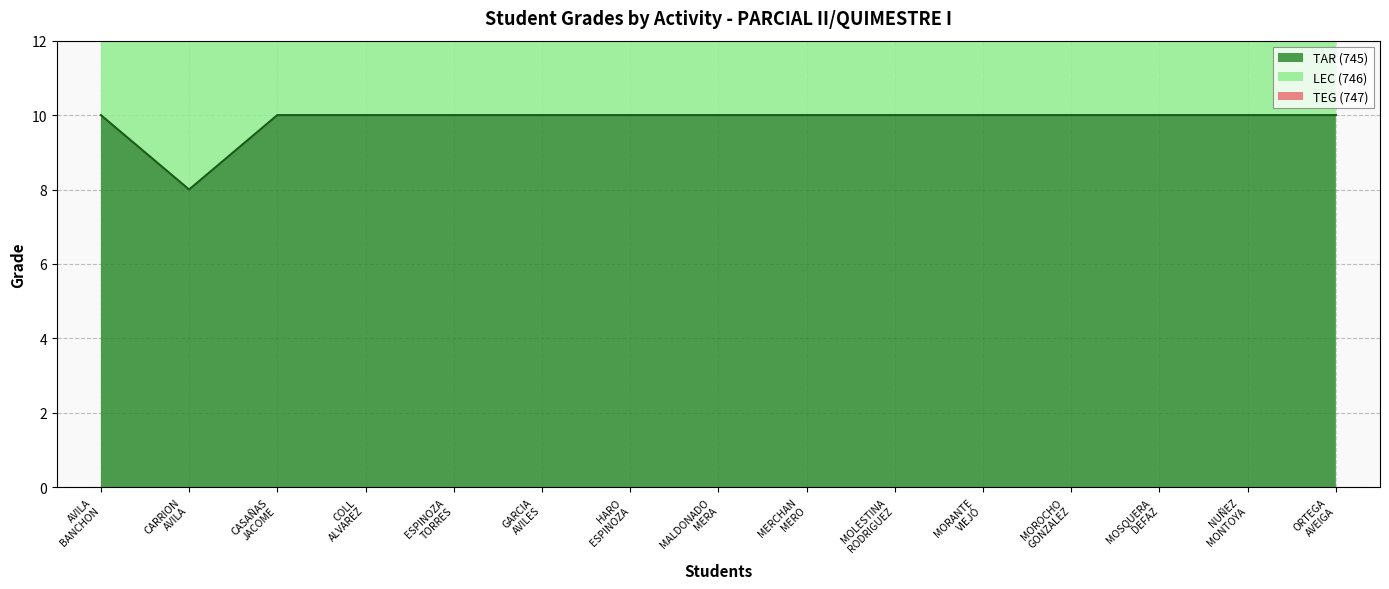

What is the minimum value for TAR (745)?

8